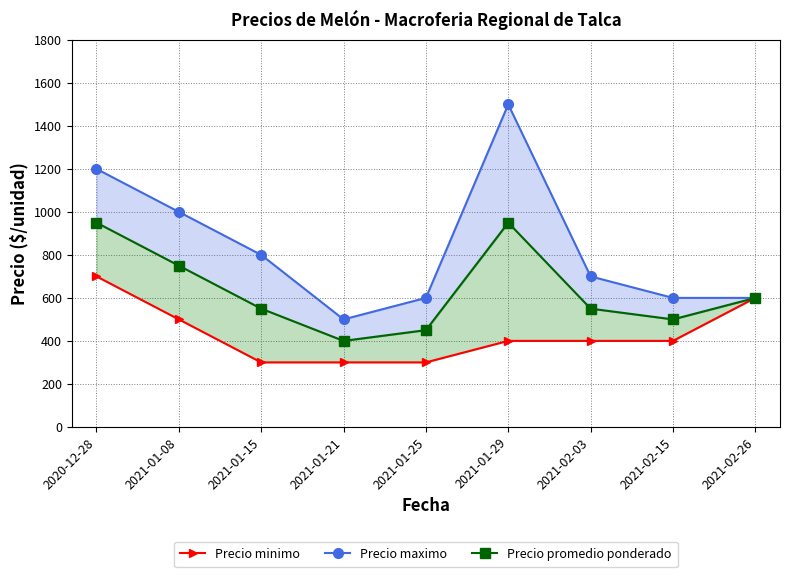

At which label does Precio promedio ponderado reach its peak?

2020-12-28